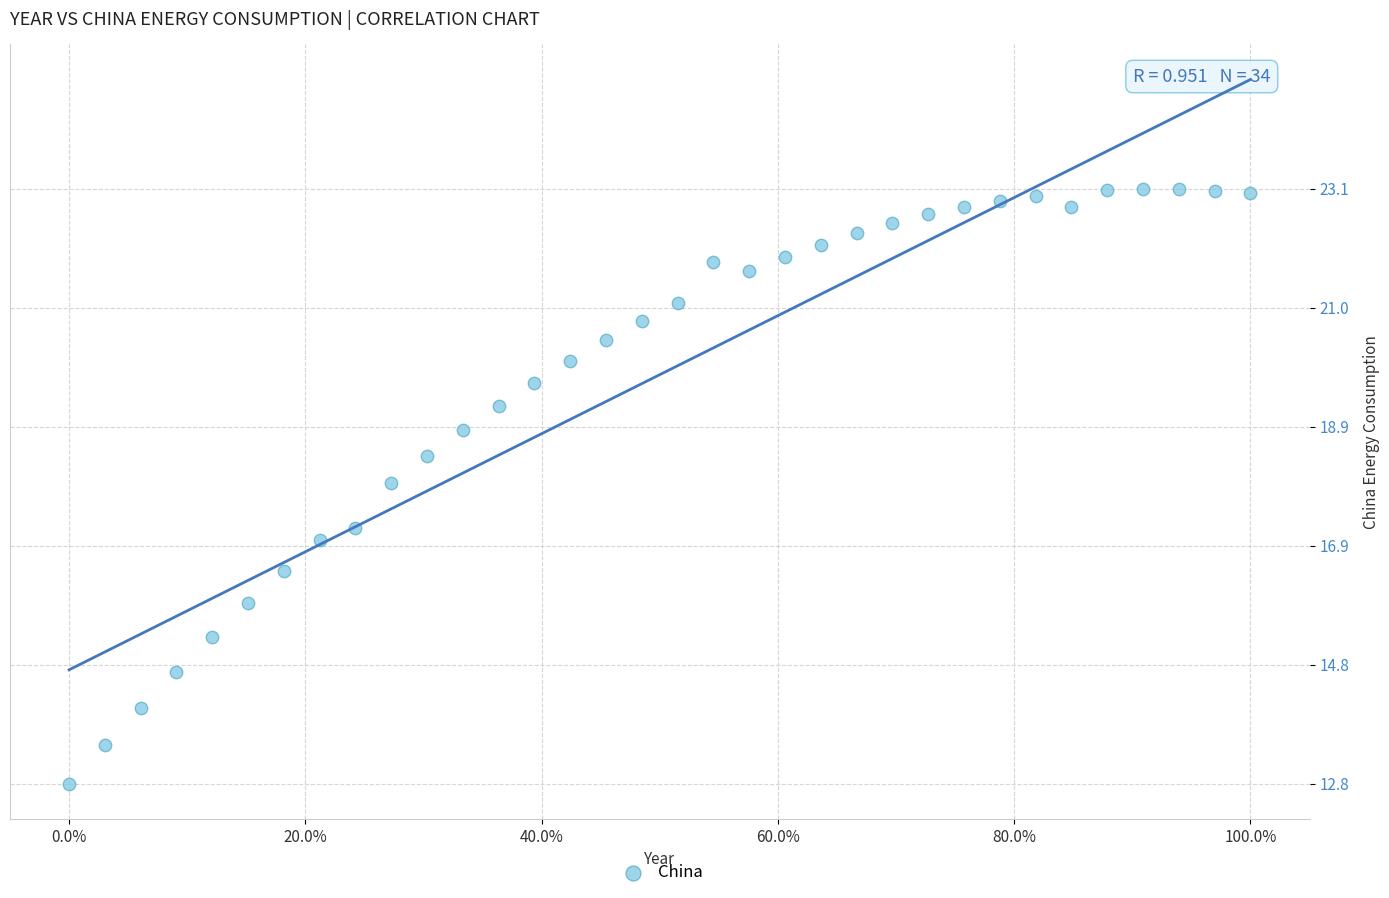

What is the range of X values (max minus min)?

1.0